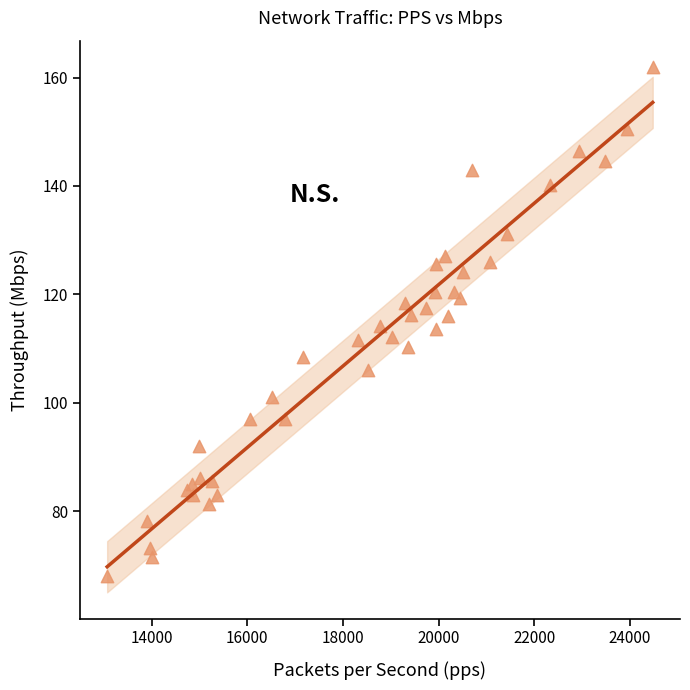

What is the range of X values (max minus min)?

11413.4